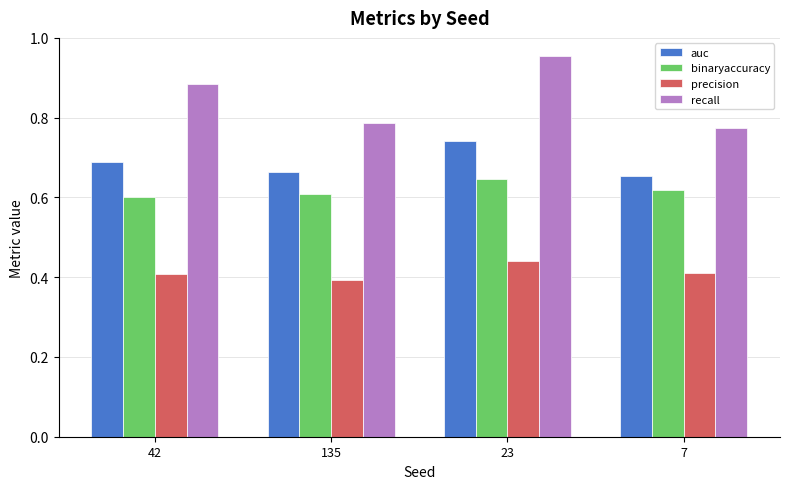

What is the label of the 1st bar from the left?

42